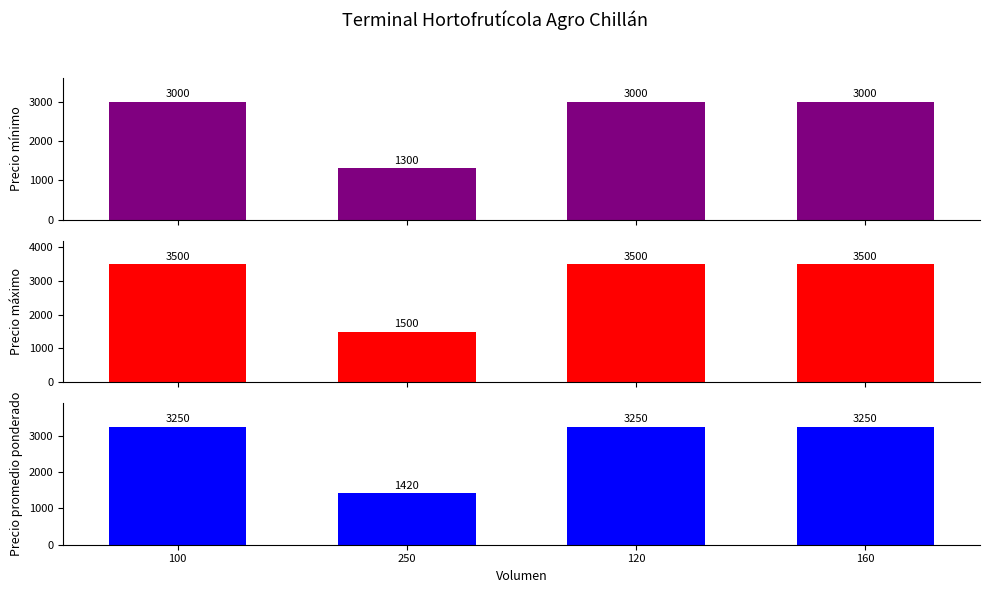

True or false: Precio promedio ponderado has a value of 3250 at 100.

True